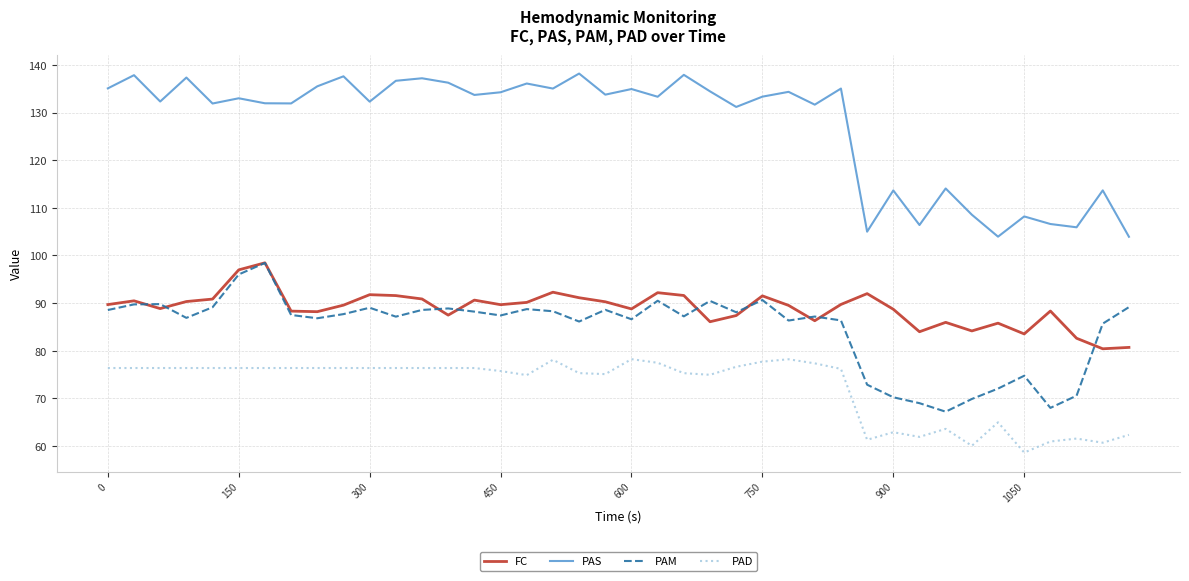

In PAS, how many points are lower than both neighbors (excluding endpoints)?

14